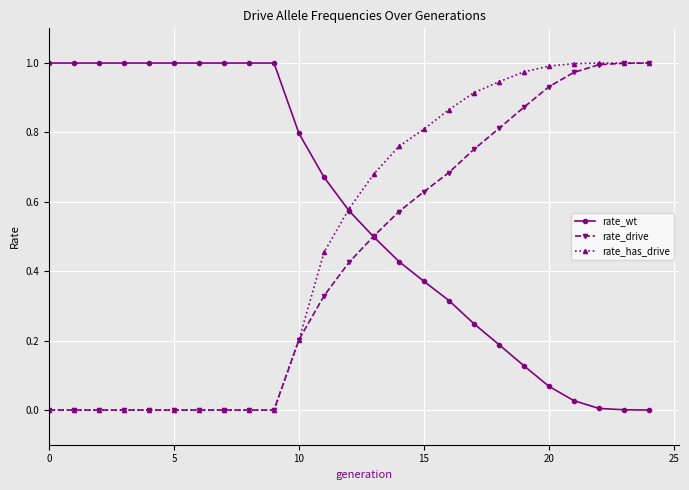

How many series are shown in this chart?

3